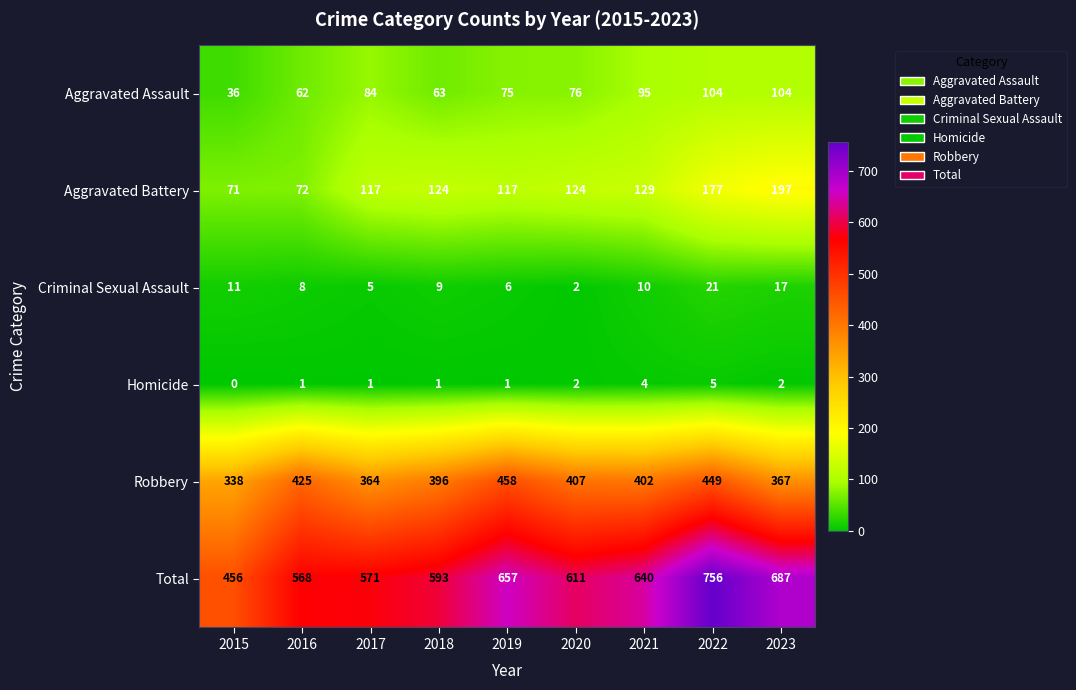

Which series has the largest range (max minus min)?

Total